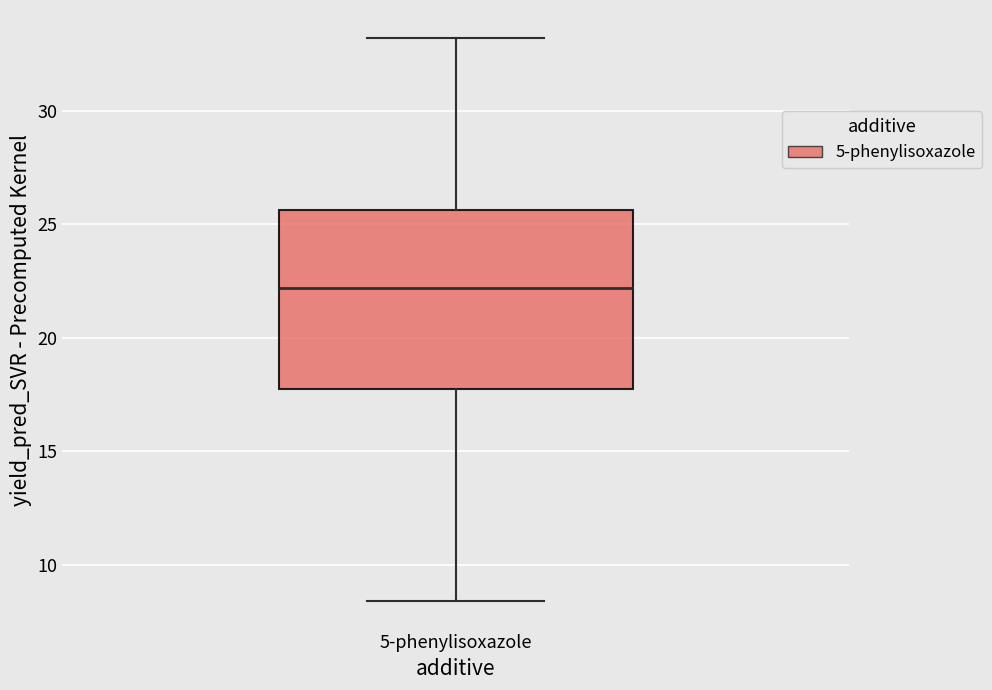

Transcribe this box plot: give where the median line is, the range the box spans, and where the two whiskers end, as read against the y-axis. The values are not printed on the chart, so give them approximately, as read against the axis.

median 22.0, box 17.5 to 25.5, whiskers 8.5 to 33.0